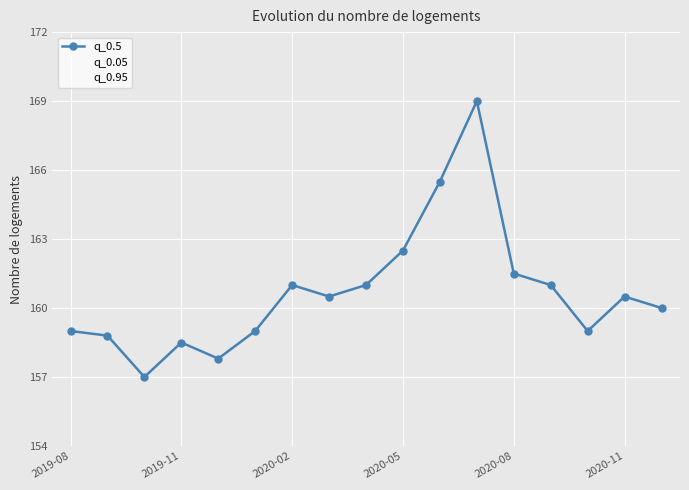

True or false: q_0.95 and q_0.5 intersect in this chart.

False